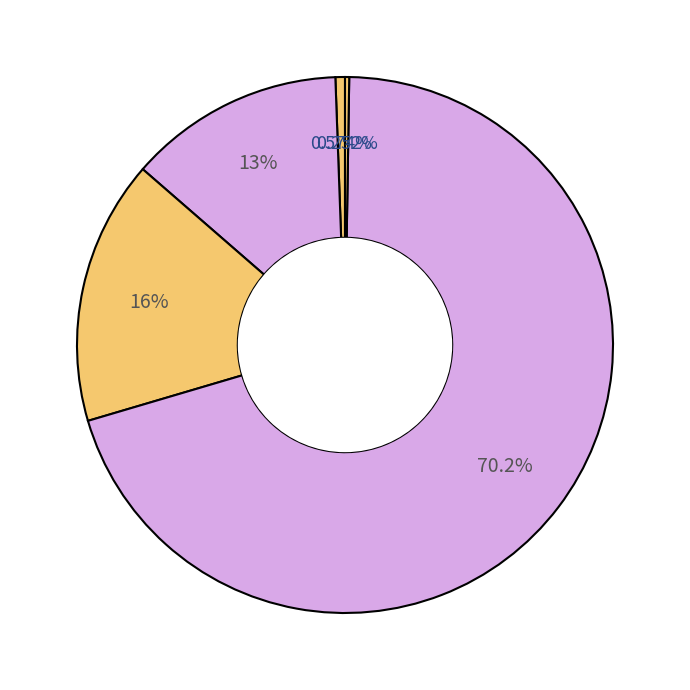

Count the number of slices in the pie.

5